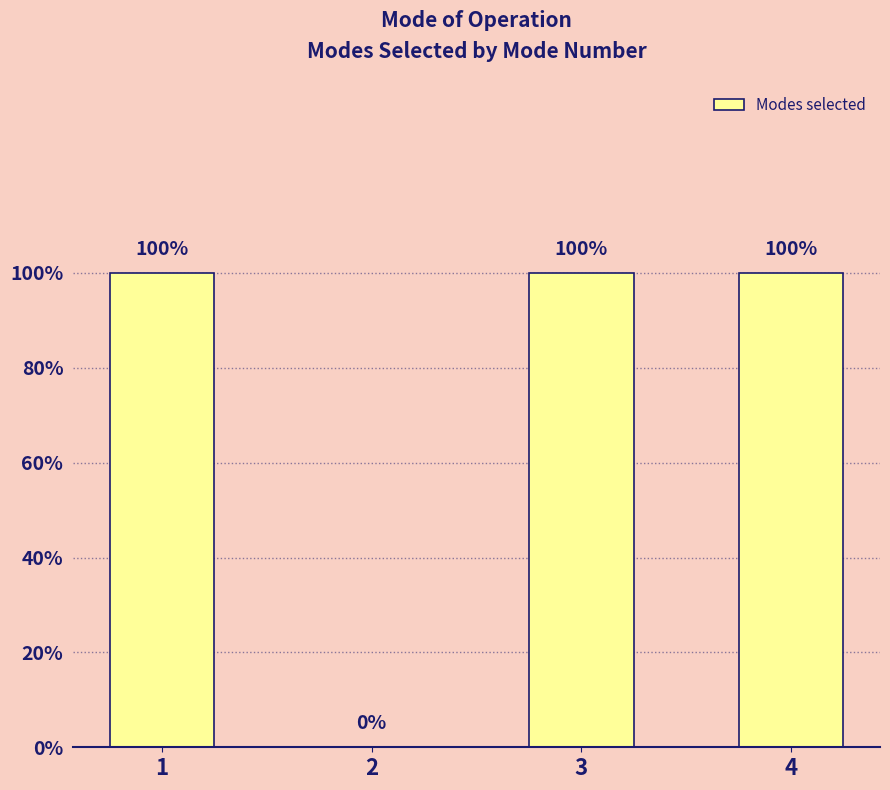

Reading right to left, extract all data points from this chart.

4=1	3=1	2=0	1=1